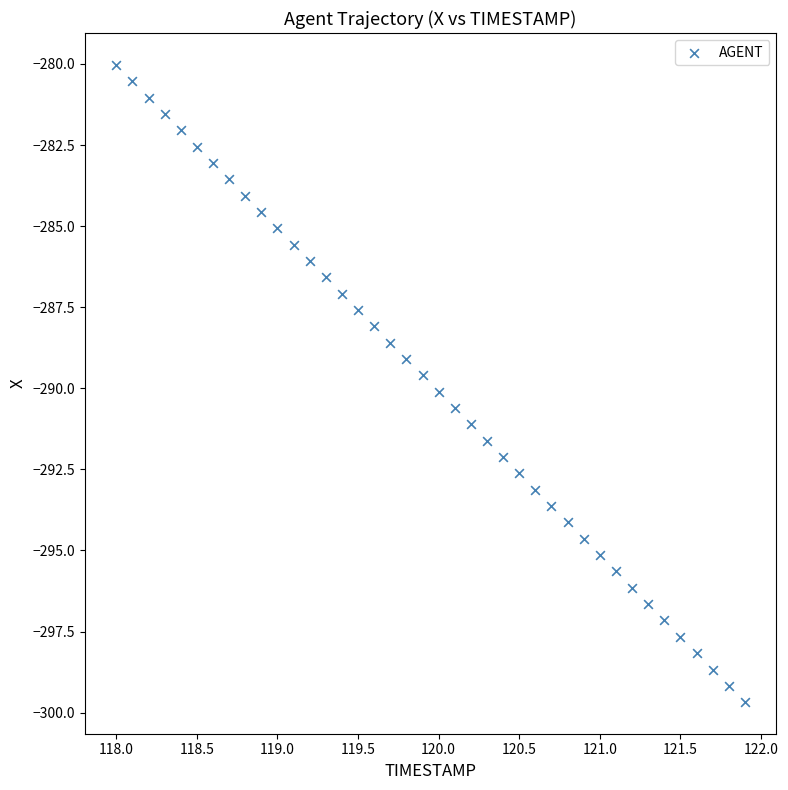

What is the range of X values (max minus min)?

3.9